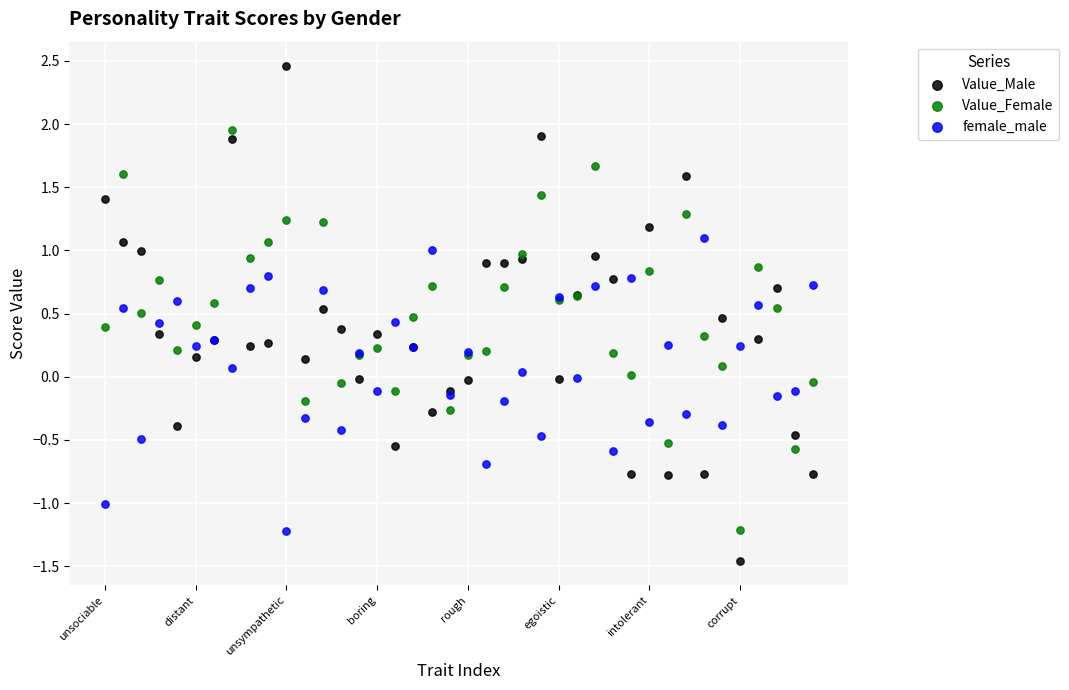

Which series has the largest Y range (max minus min)?

Value_Male